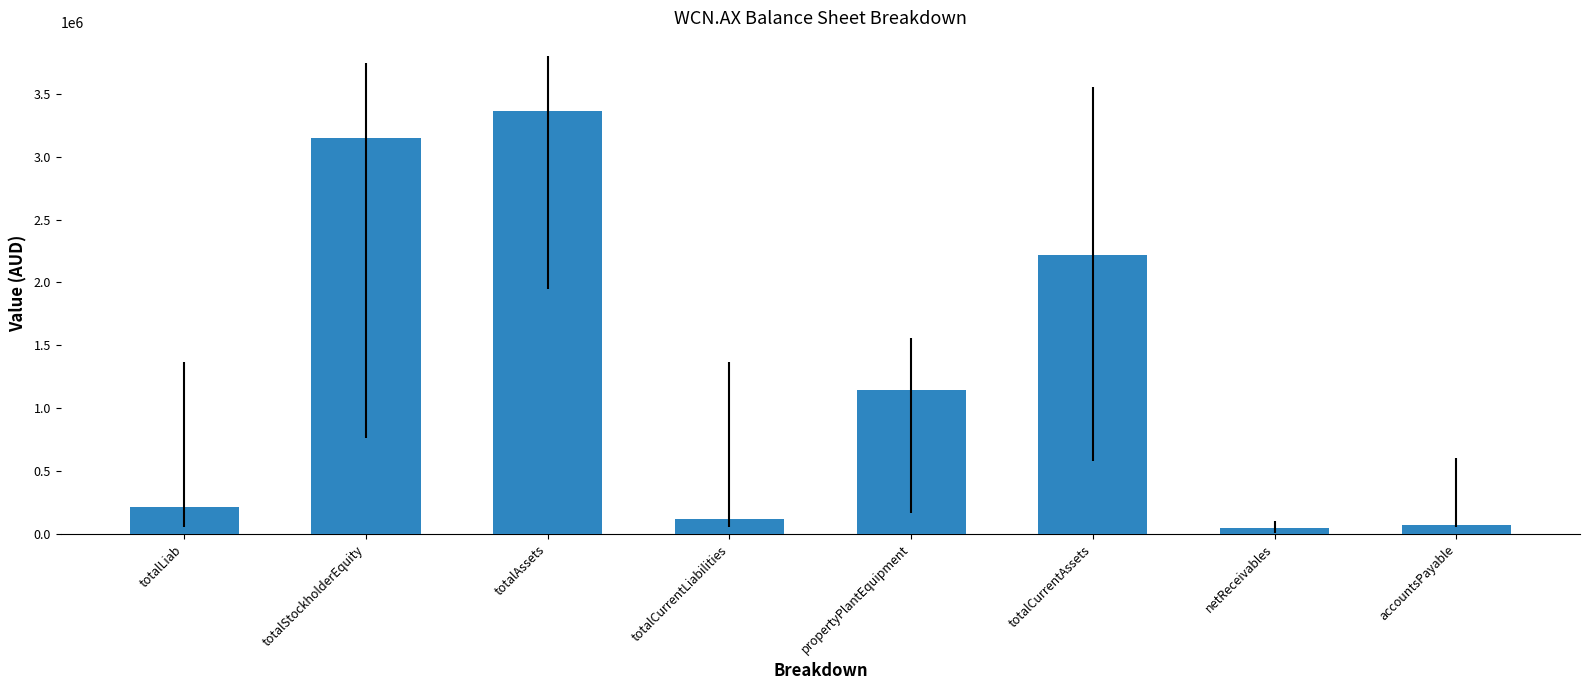

What is the label of the 7th bar from the right?

totalStockholderEquity